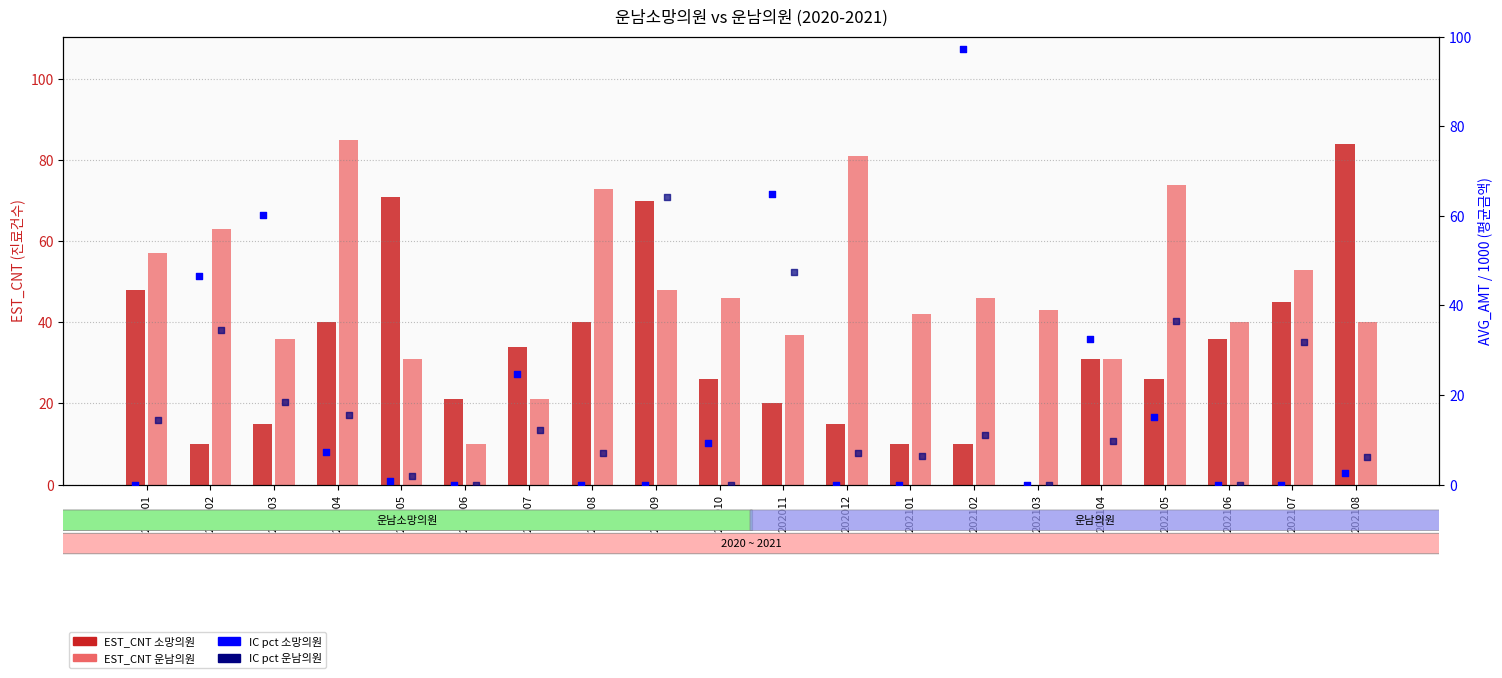

Which series reaches the minimum Y coordinate?

EST_CNT_소망의원